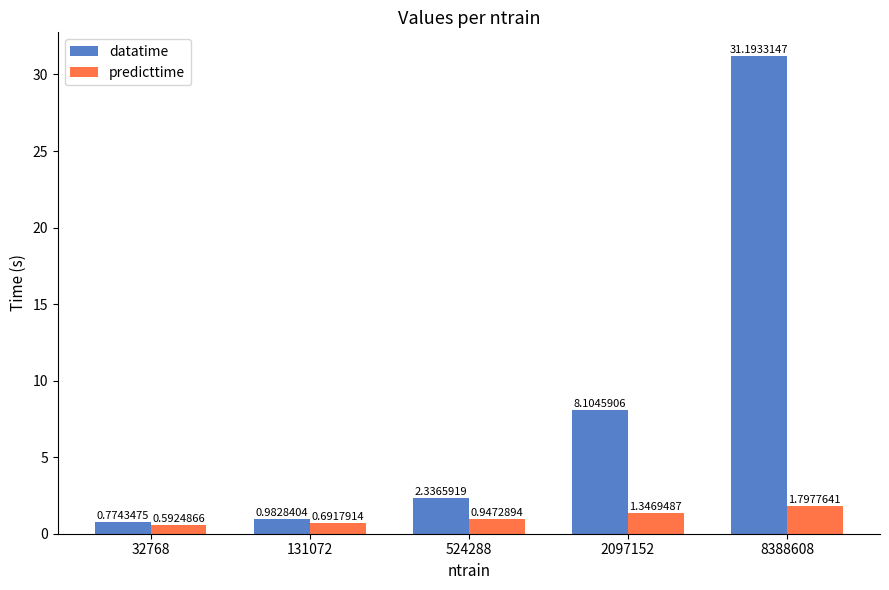

What is the difference between the maximum and minimum values in the predicttime series?

1.2